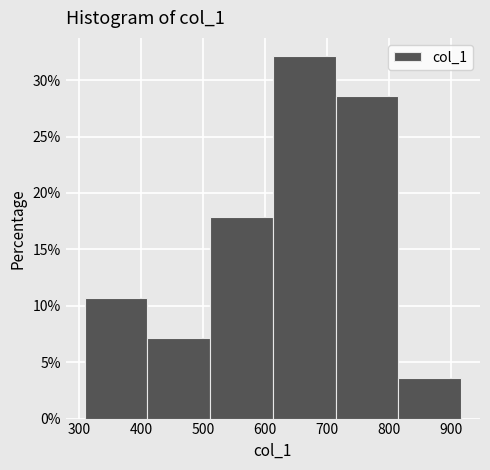

Reading left to right, transcribe this chart: for each bar, give the range it covers on the x-axis and its height. Neither the bar edges nor the heights are printed on the chart, so give them approximately, as read against the axes.

310 to 410: 10.5
410 to 510: 7.0
510 to 610: 18.0
610 to 710: 32.0
710 to 810: 28.5
810 to 920: 3.5